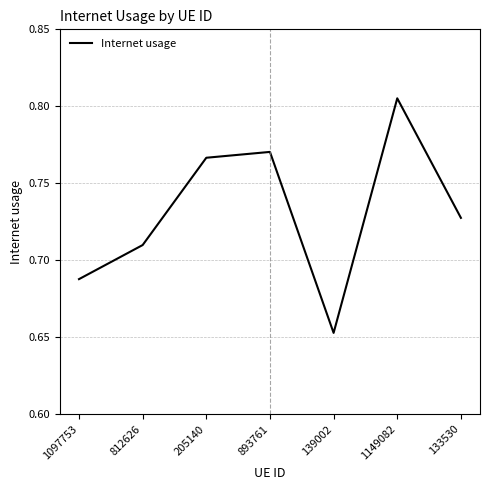

What position from the left is 812626?

2